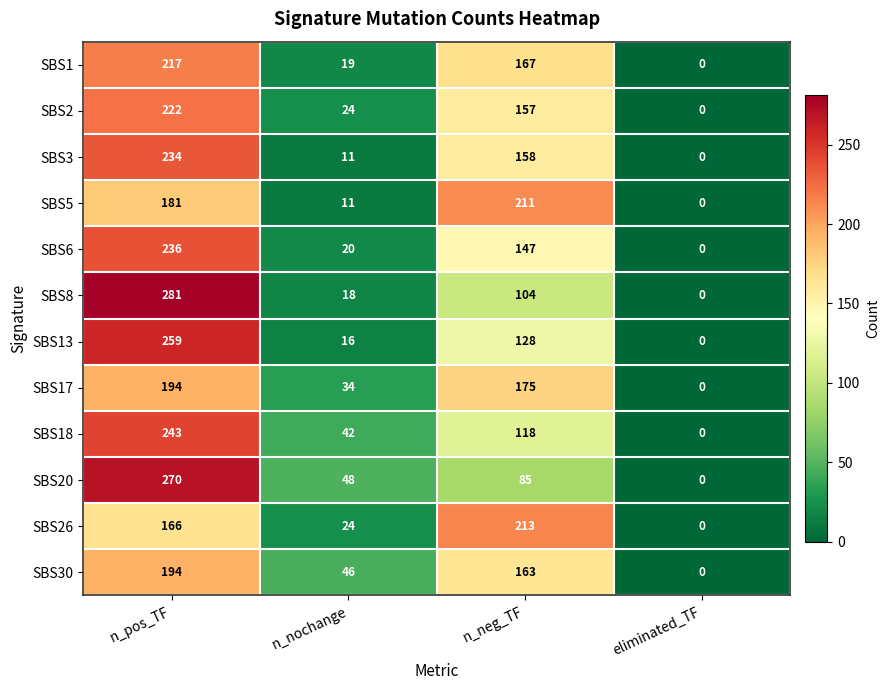

List the labels in order of SBS20 value, smallest first.

eliminated_TF, n_nochange, n_neg_TF, n_pos_TF